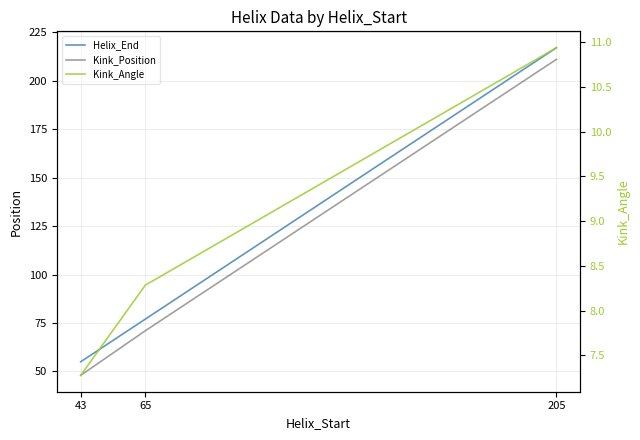

Count the Kink_Position values in the range 48 to 211.

3